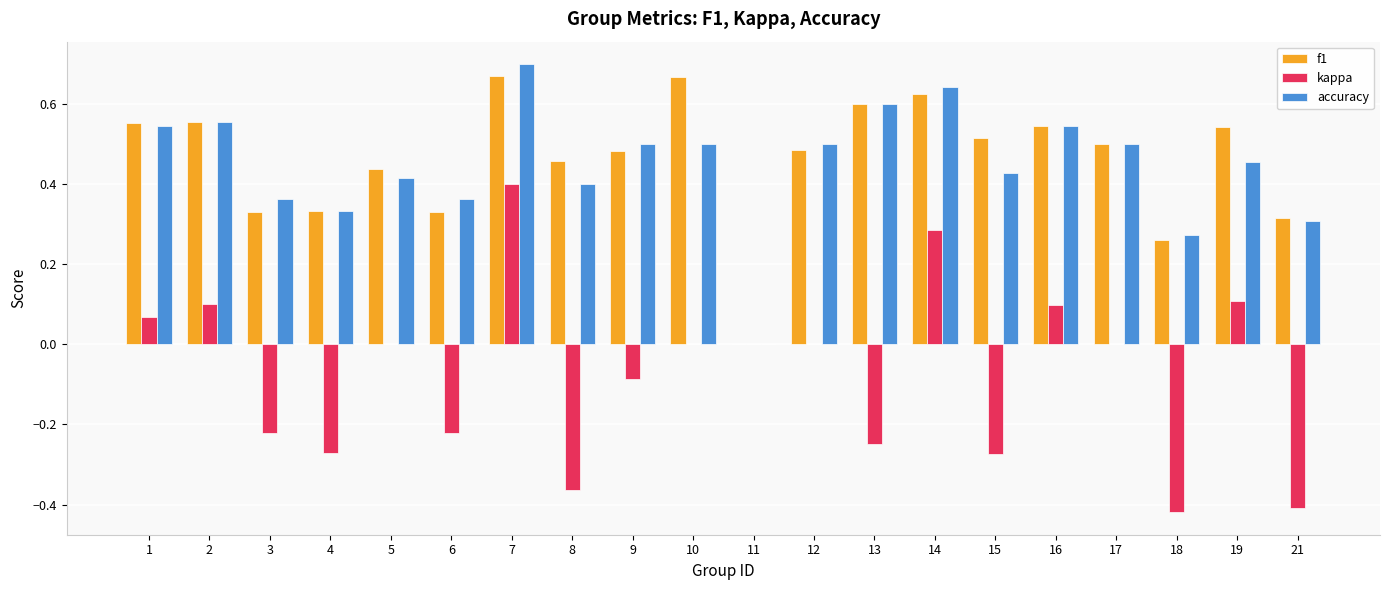

Is the value of accuracy at 6 greater than the value of kappa at 19?

Yes